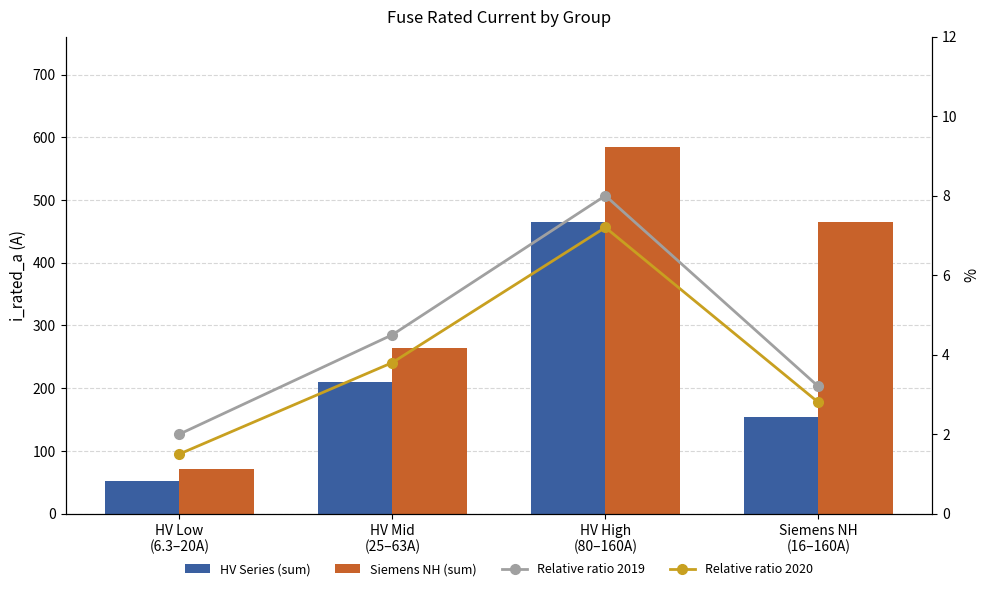

List the series in order of their peak value, highest first.

Siemens NH (sum), HV Series (sum), Relative ratio 2019, Relative ratio 2020